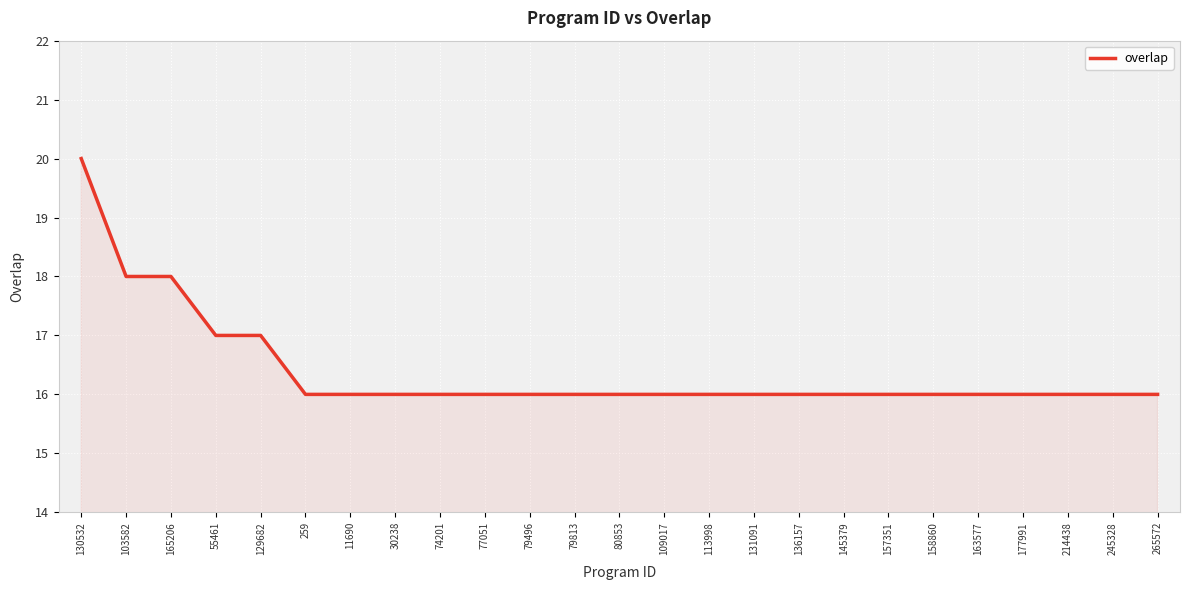

Read the value at 177991.

16